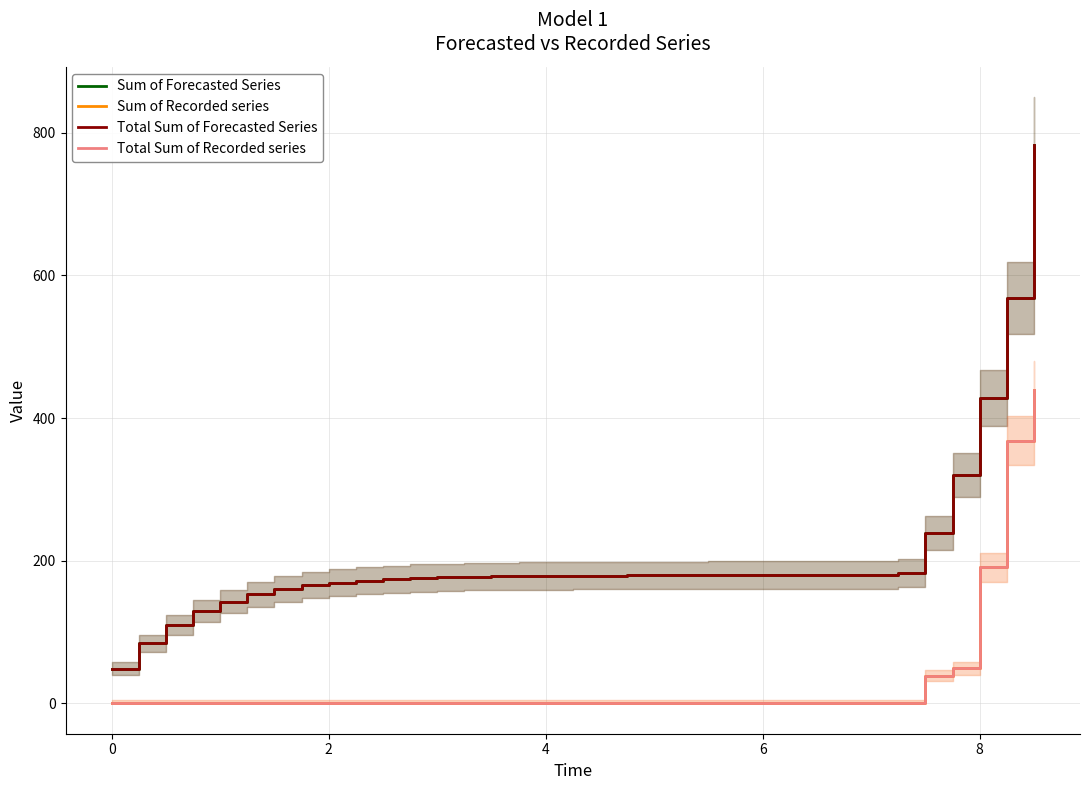

Is the value of Sum of Recorded series at 26 greater than the value of Total Sum of Forecasted Series at 23?

No